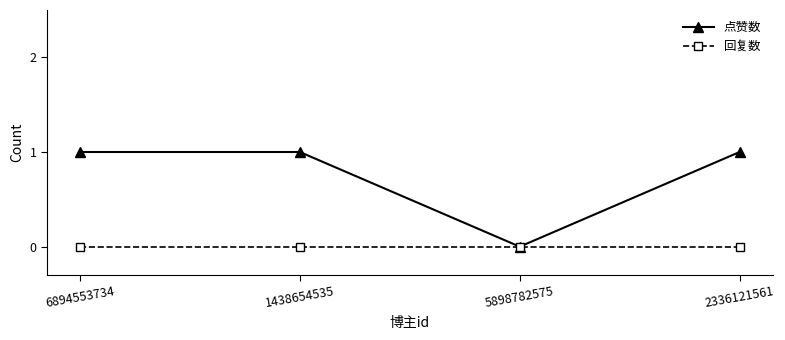

Rank the series by their maximum value, from highest to lowest.

点赞数, 回复数